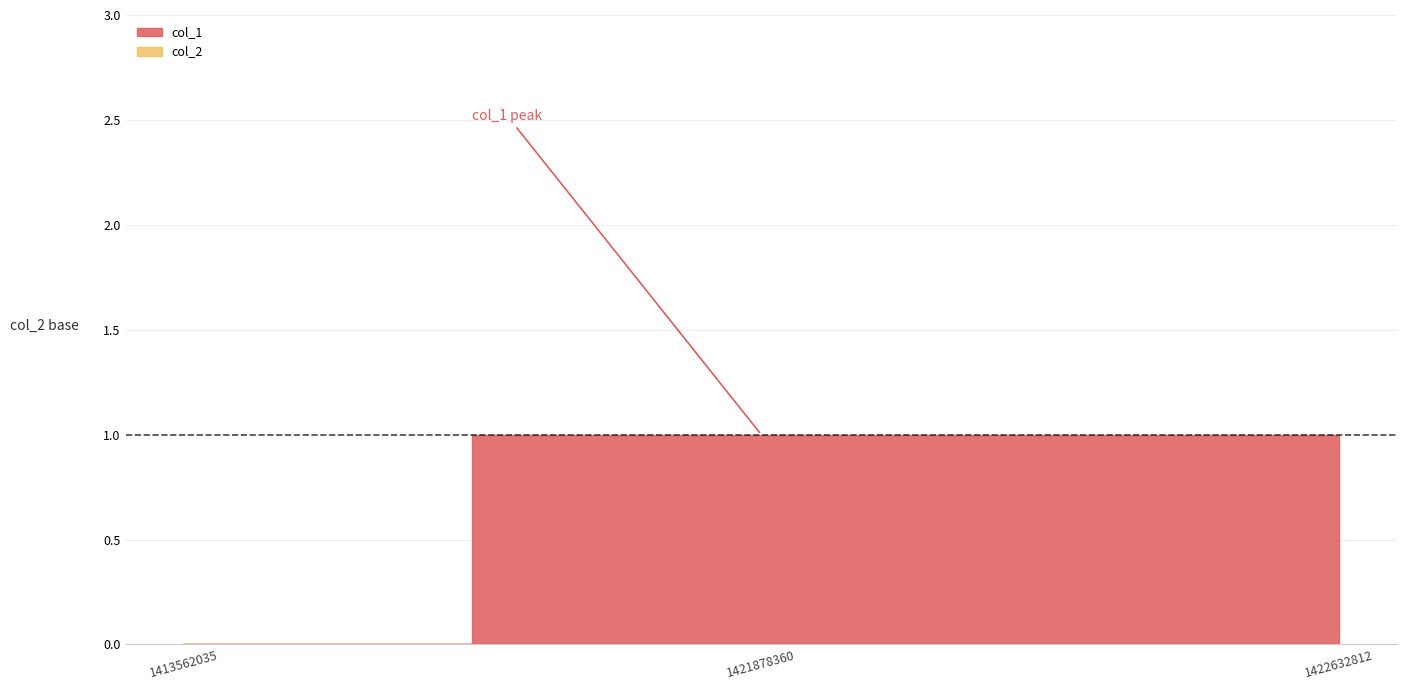

How many distinct data groups are displayed?

2